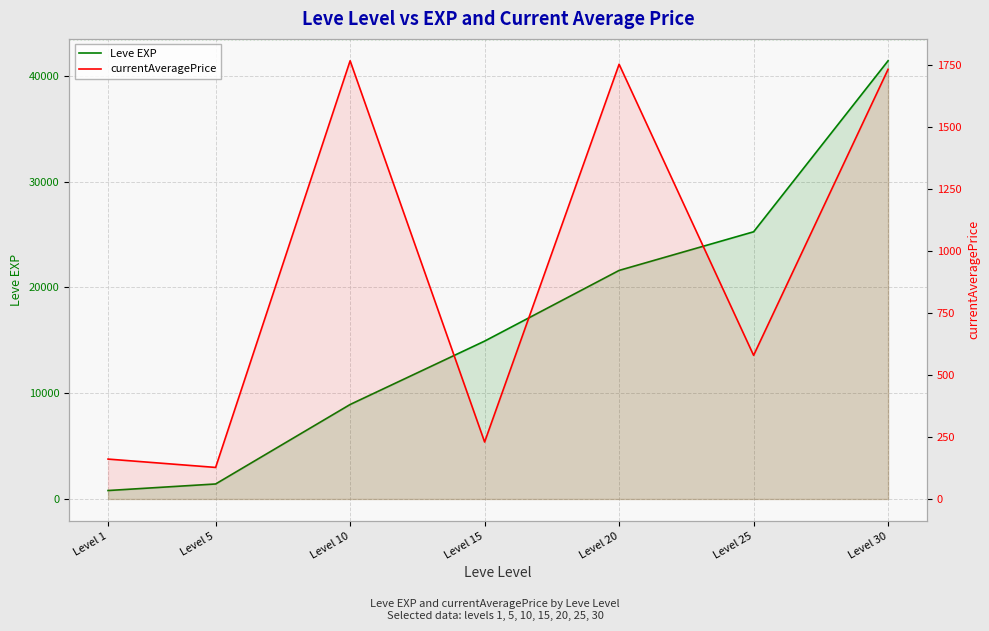

What are all the series names shown in the legend?

Leve EXP, currentAveragePrice